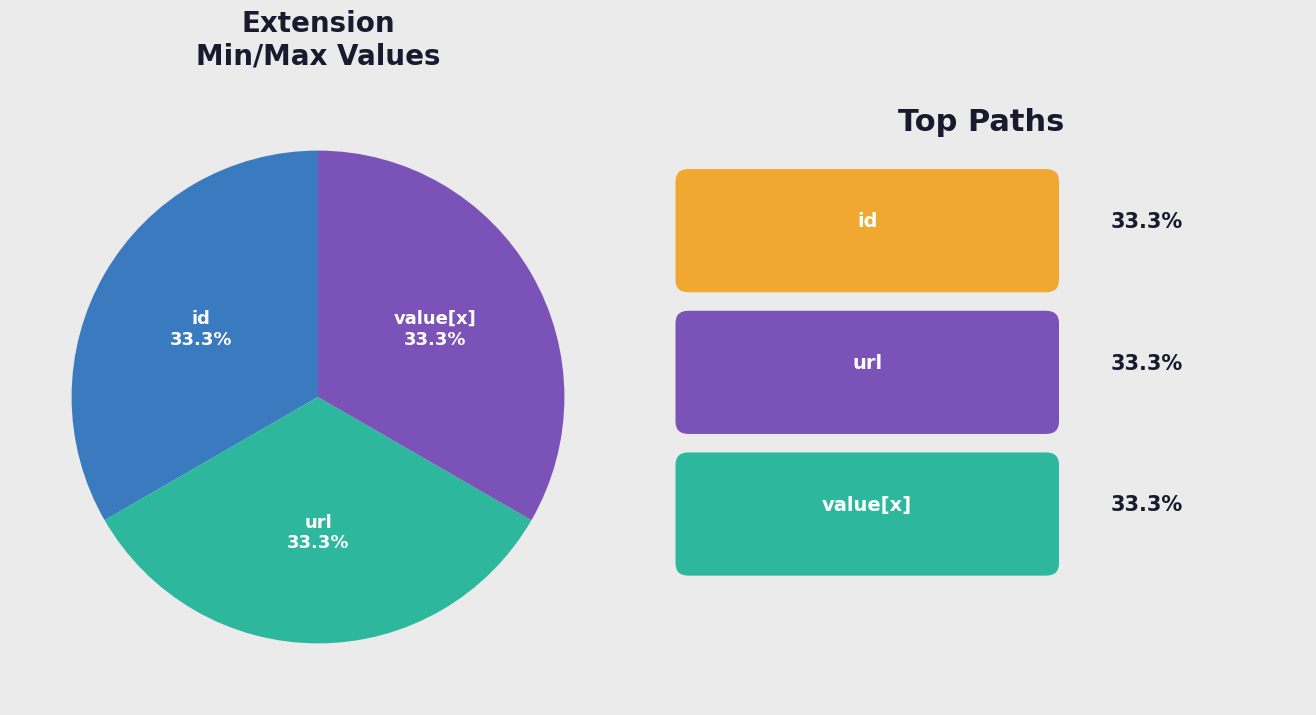

Is there a majority slice in this chart?

No